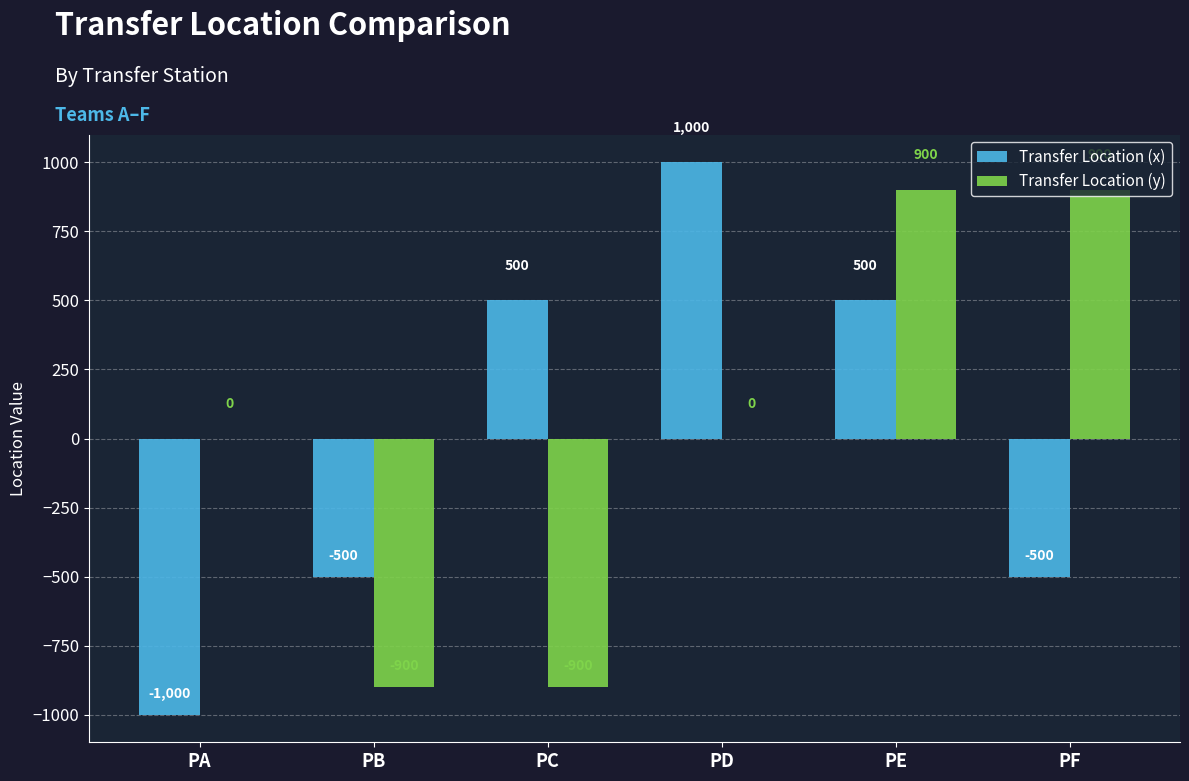

How many Transfer Location (y) values are between -900 and 900?

6